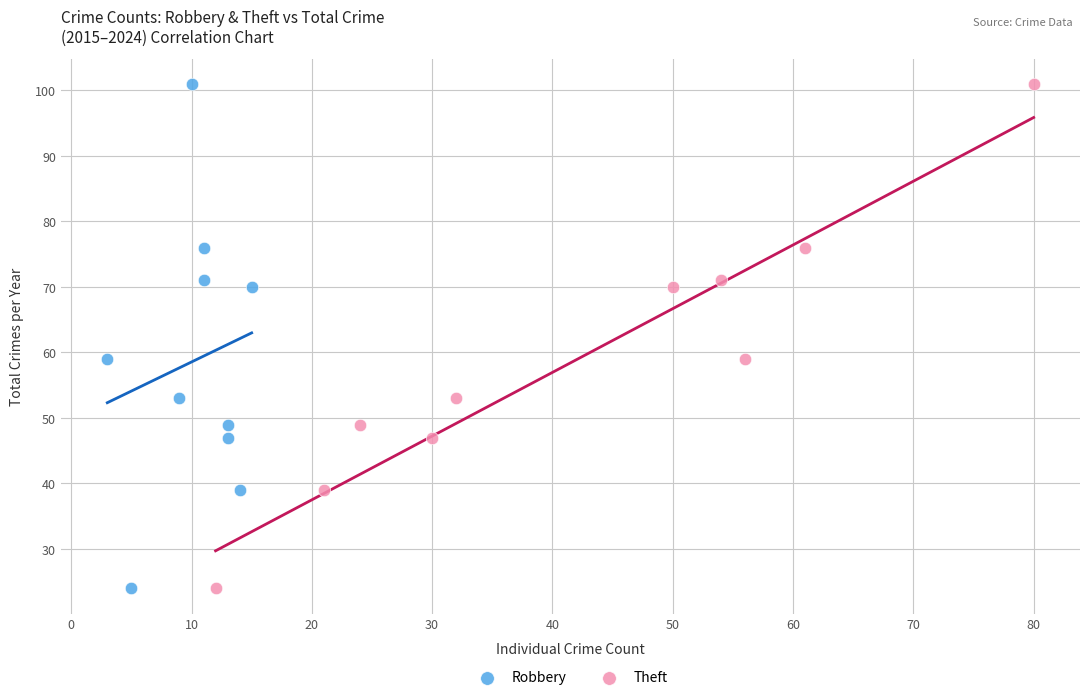

What are all the series names shown in the legend?

Robbery, Theft